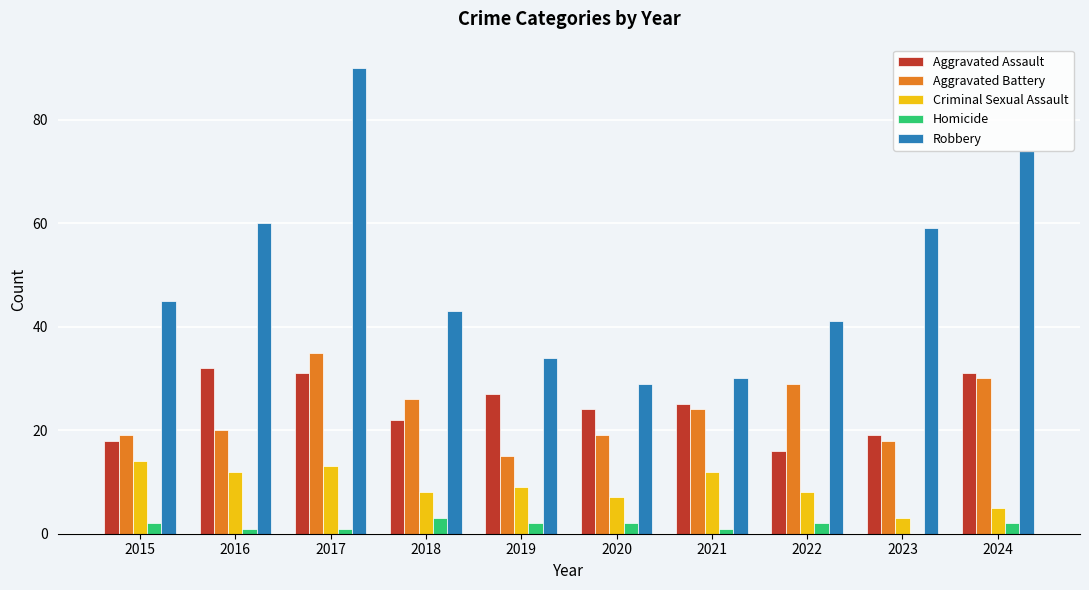

Which series has the largest total across all categories?

Robbery